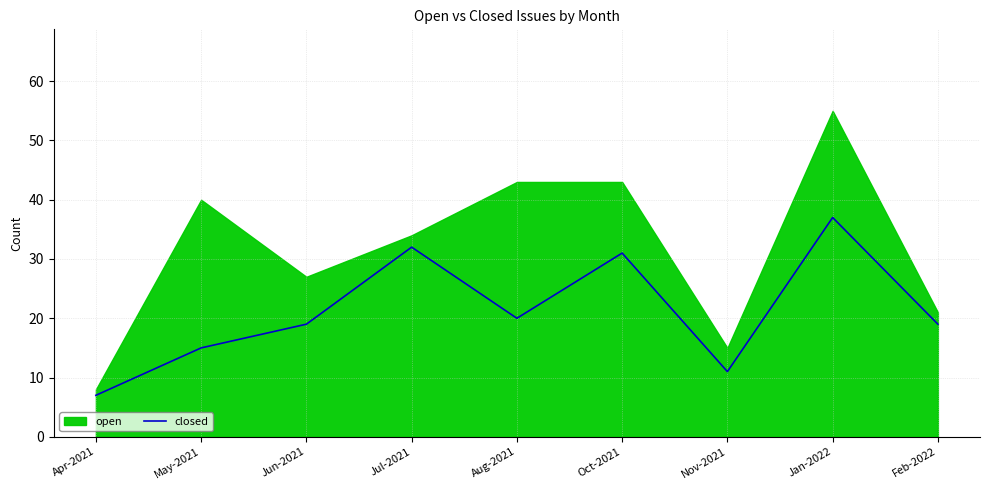

True or false: the data shows 20 at Aug-2021.

True